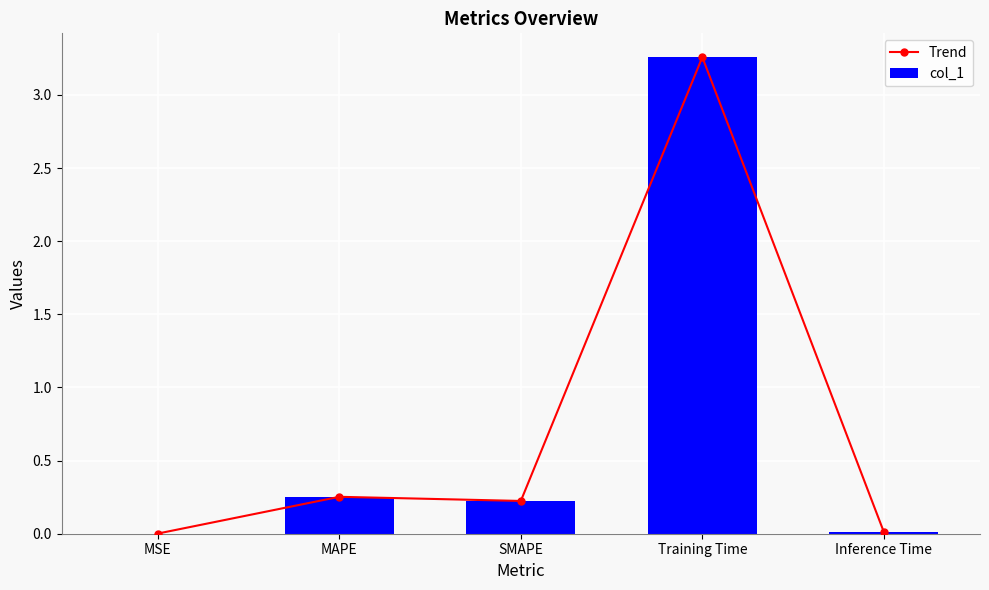

How many distinct data groups are displayed?

2